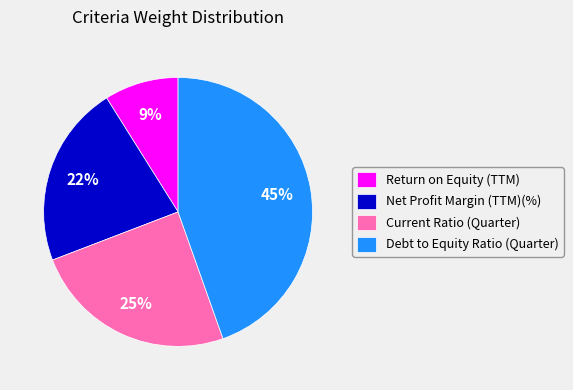

To the nearest percent, what is the average slice percentage?

25%